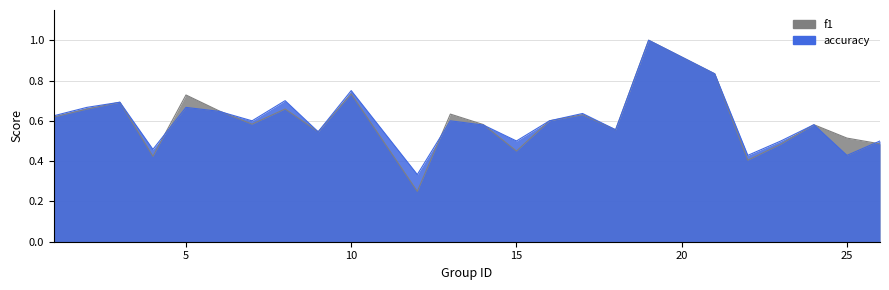

Reading right to left, extract all data points from this chart.

f1: 26=0.5	25=0.5	24=0.6	23=0.5	22=0.4	21=0.8	19=1.0	18=0.6	17=0.6	16=0.6	15=0.5	14=0.6	13=0.6	12=0.2	10=0.7	9=0.5	8=0.7	7=0.6	6=0.6	5=0.7	4=0.4	3=0.7	2=0.7	1=0.6
accuracy: 26=0.5	25=0.4	24=0.6	23=0.5	22=0.4	21=0.8	19=1.0	18=0.6	17=0.6	16=0.6	15=0.5	14=0.6	13=0.6	12=0.3	10=0.8	9=0.5	8=0.7	7=0.6	6=0.6	5=0.7	4=0.5	3=0.7	2=0.7	1=0.6